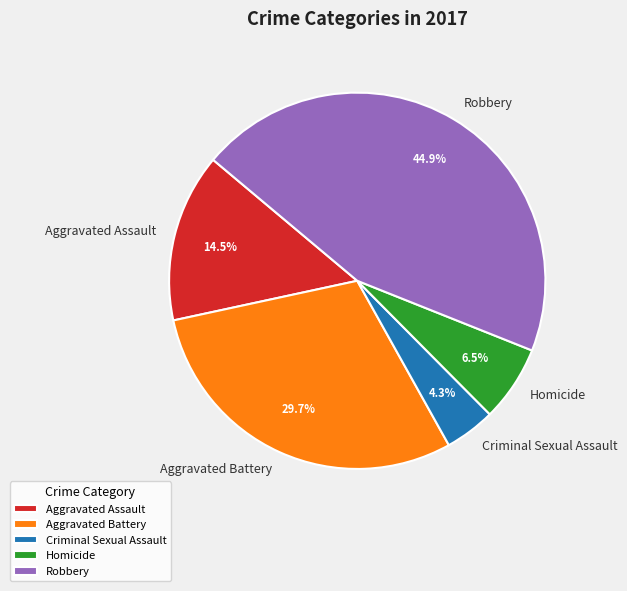

How many segments does this pie chart have?

5